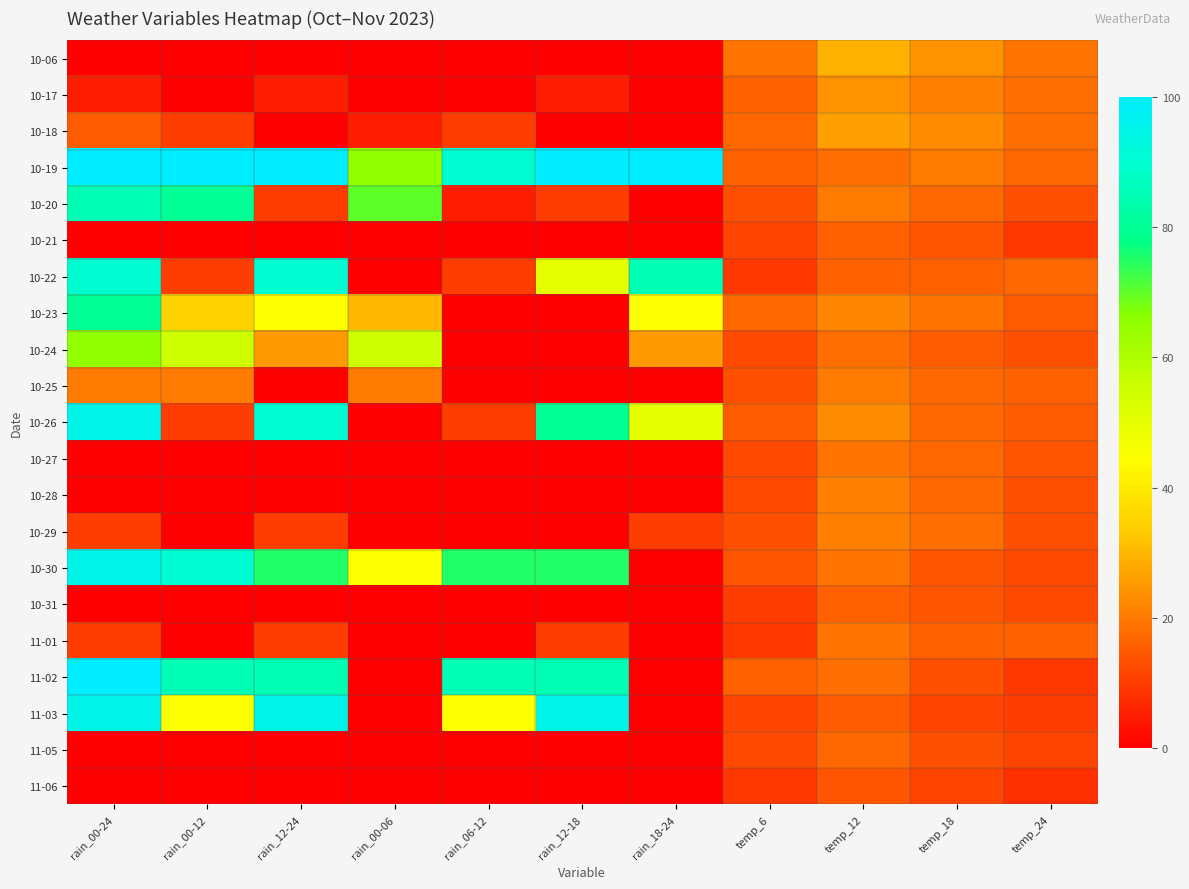

At how many categories does at least one series exceed 23?

9